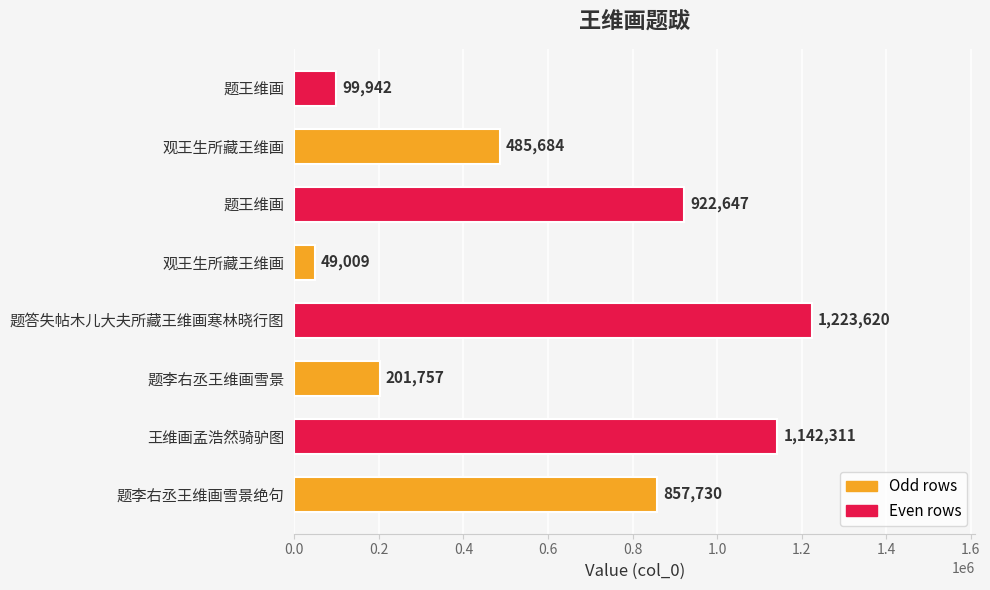

How many values are below 857730?

4